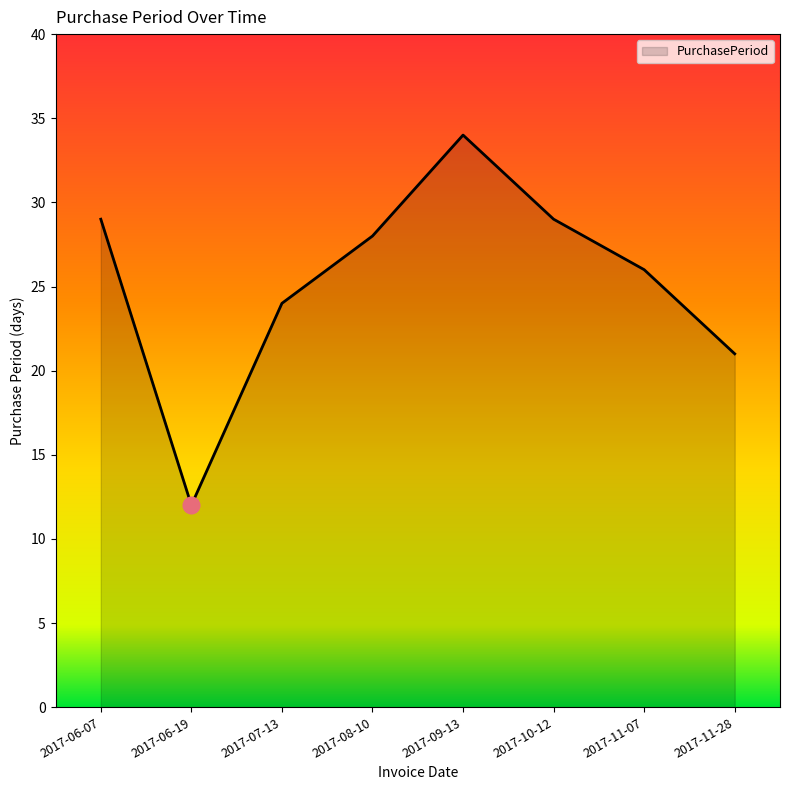

Is it true that the value at 2017-06-19 is 8?

False